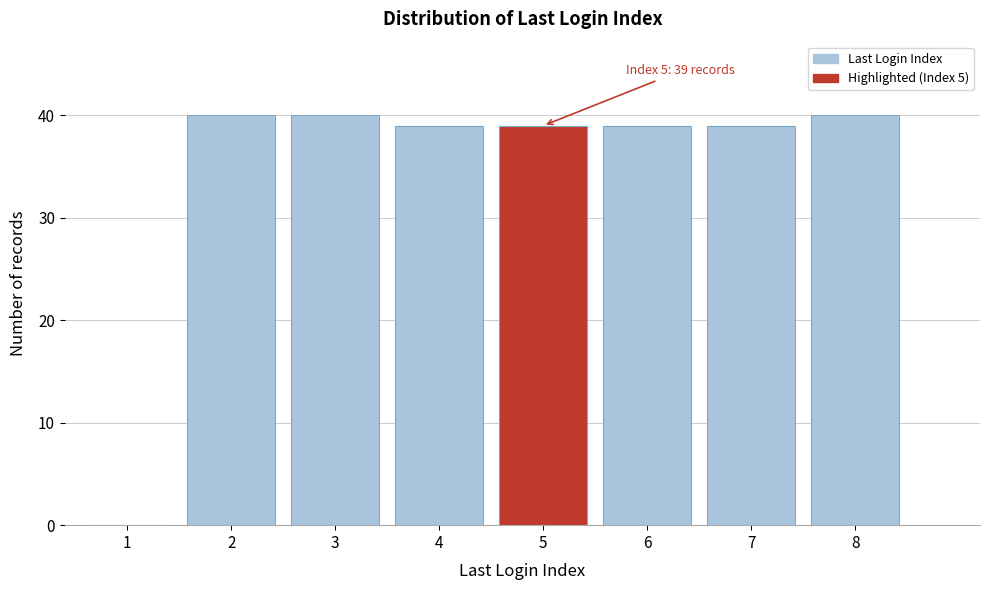

Reading left to right, extract all data points from this chart.

1=0	2=40	3=40	4=39	5=39	6=39	7=39	8=40